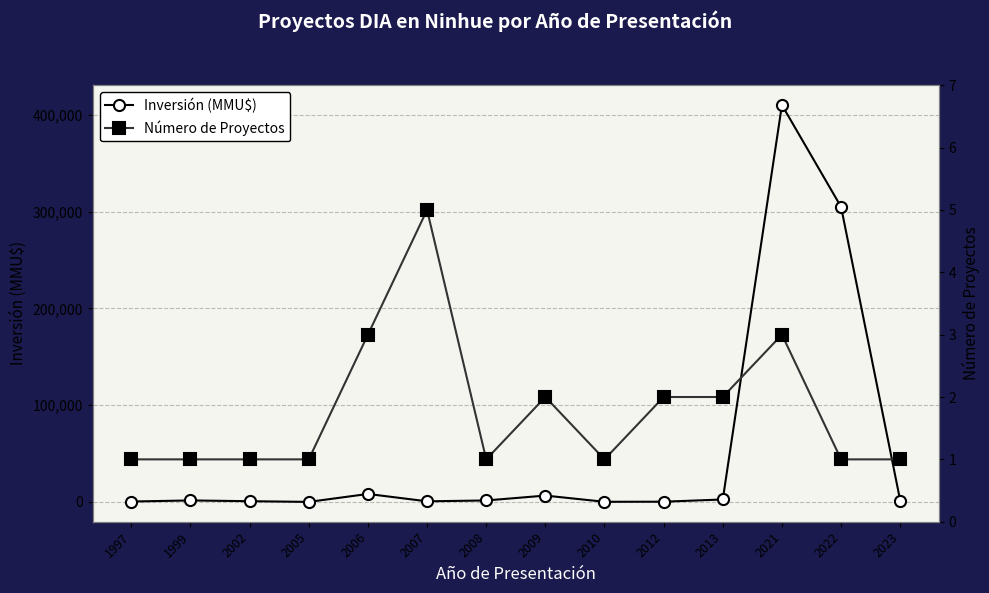

Which series ends up on top after the final intersection of Inversión (MMU$) and Número de Proyectos?

Inversión (MMU$)